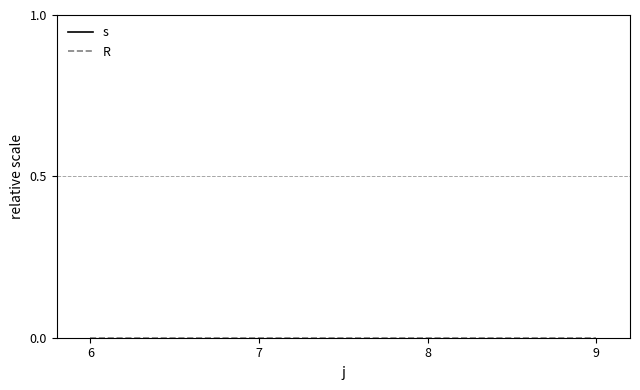

Which series has the largest total across all categories?

s